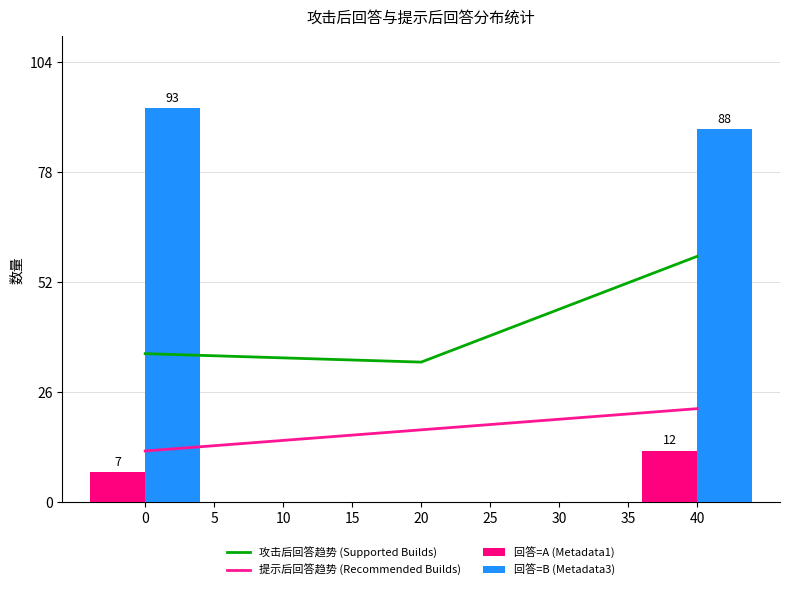

Is it true that 回答=B (Metadata3) equals 0 at 20?

True